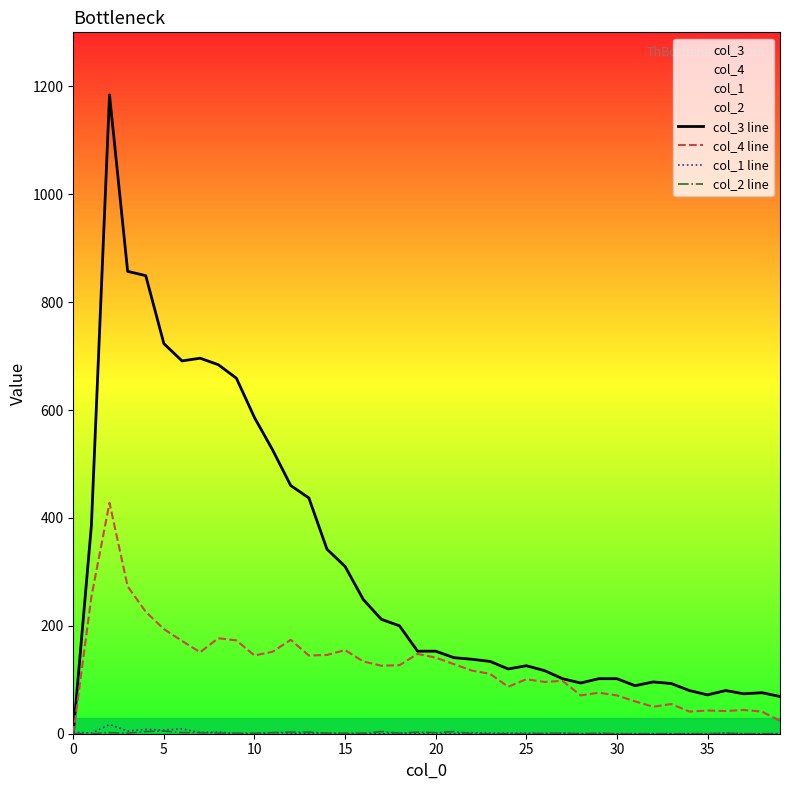

What is the maximum value for col_2 line?

5